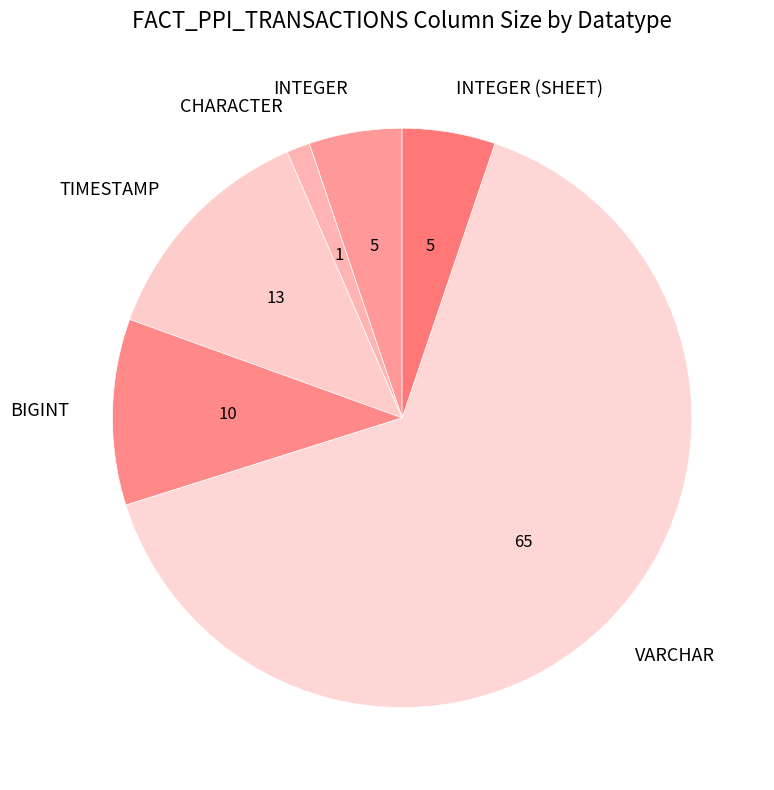

What is the ratio of the value at BIGINT to the value at INTEGER (SHEET)?

2.0